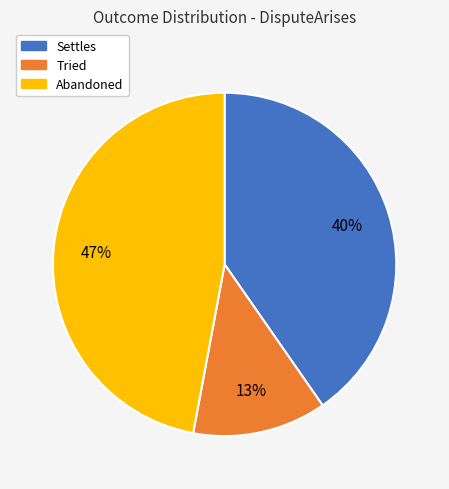

Rank the categories by value from highest to lowest.

Abandoned, Settles, Tried